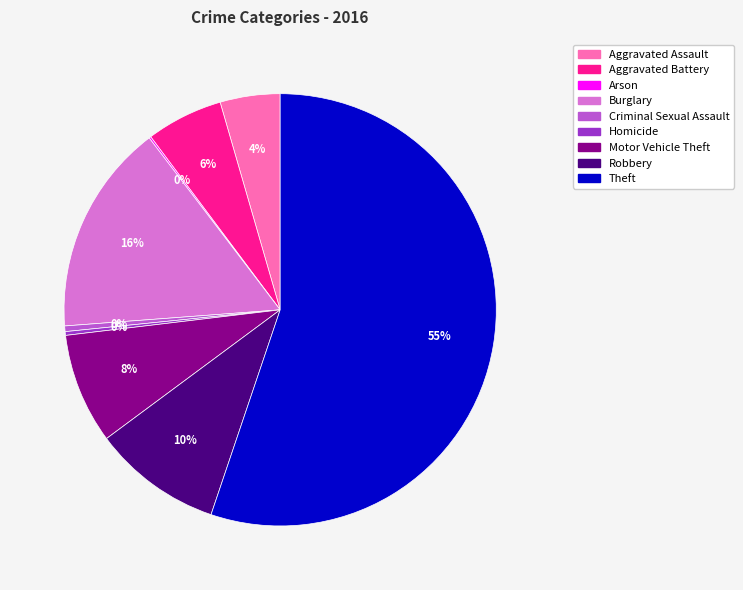

True or false: Aggravated Assault accounts for 4% of the total.

True